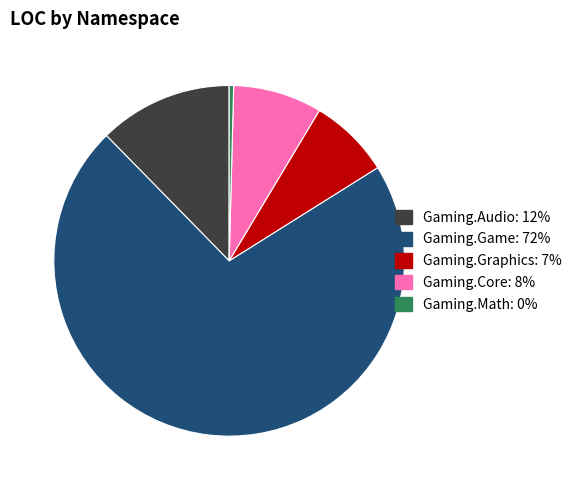

Is there any slice that represents more than half of the pie?

Yes